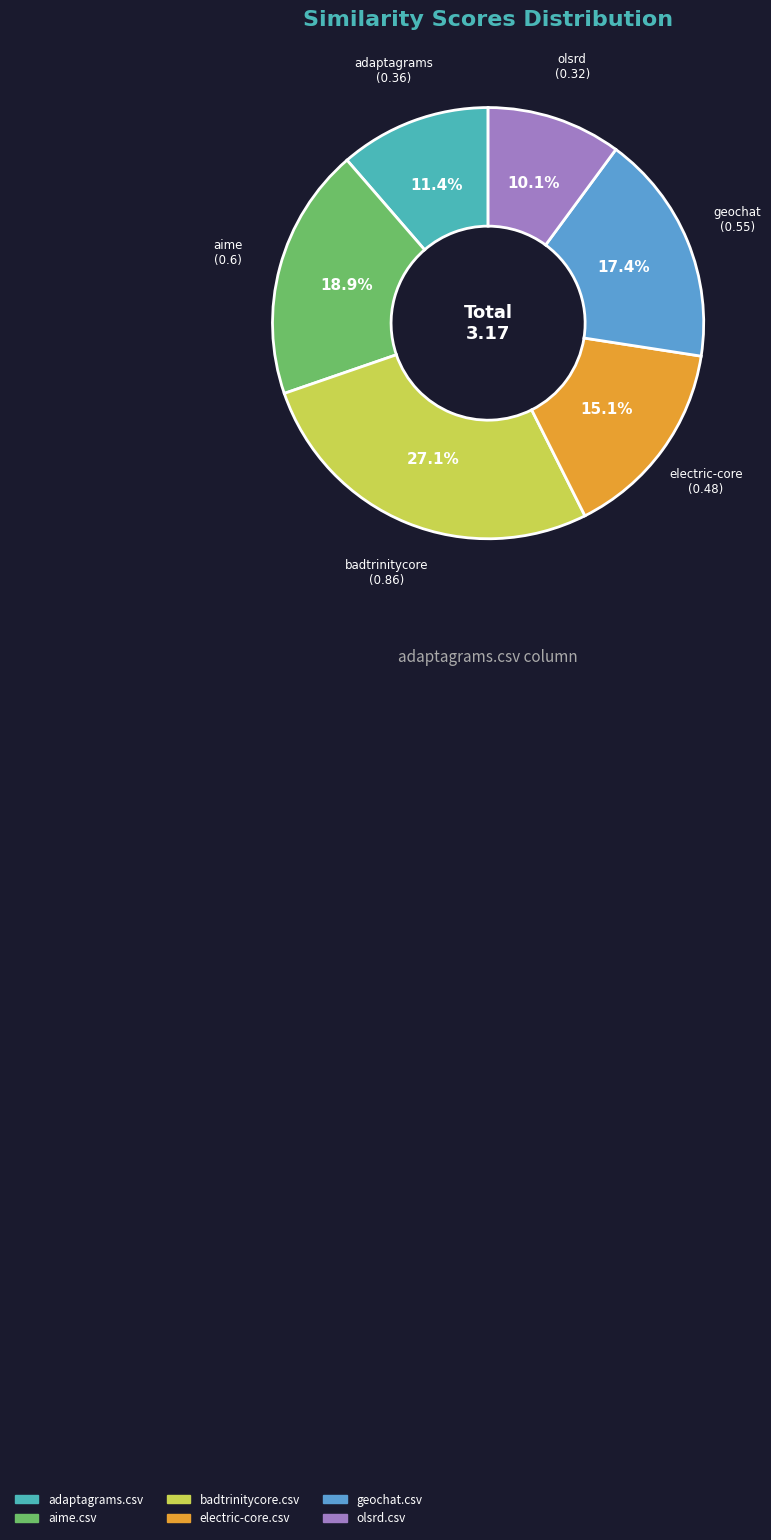

How many segments does this pie chart have?

6